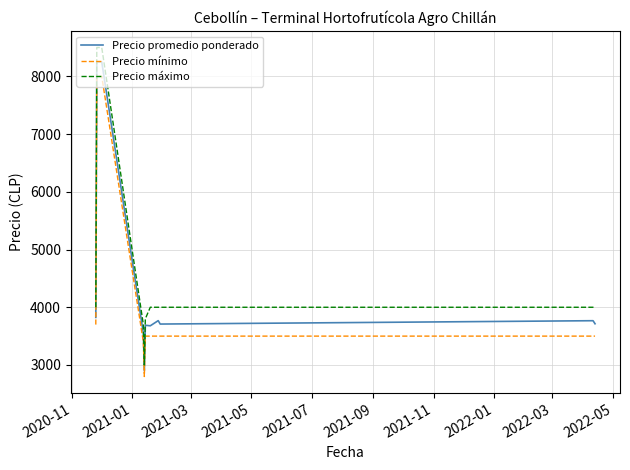

What is the smallest value displayed?

2800